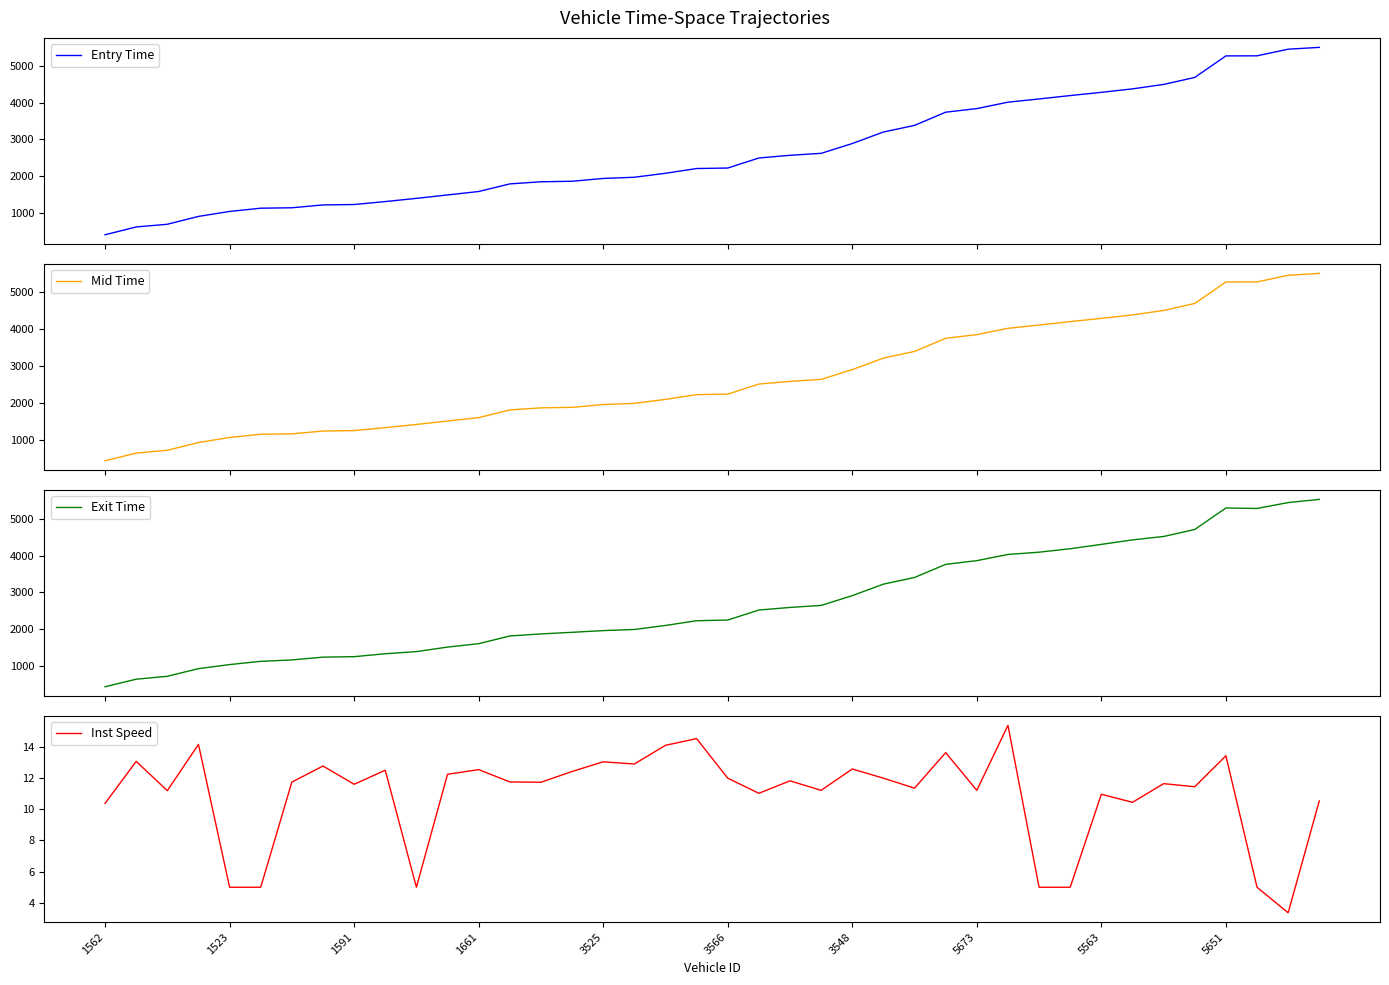

What is the average value of the Exit Time series?

2680.0